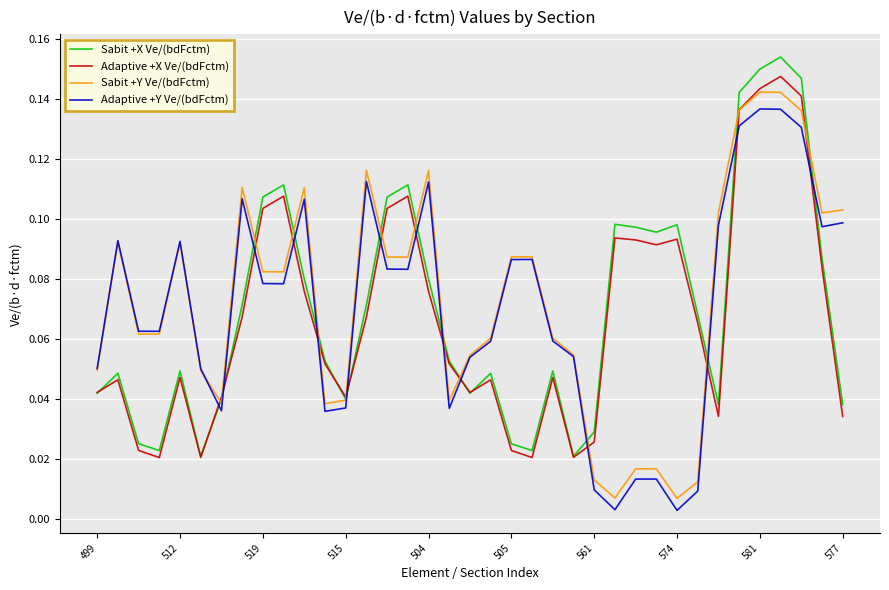

True or false: Adaptive +Y Ve/(bdFctm) and Sabit +X Ve/(bdFctm) cross at least once.

True